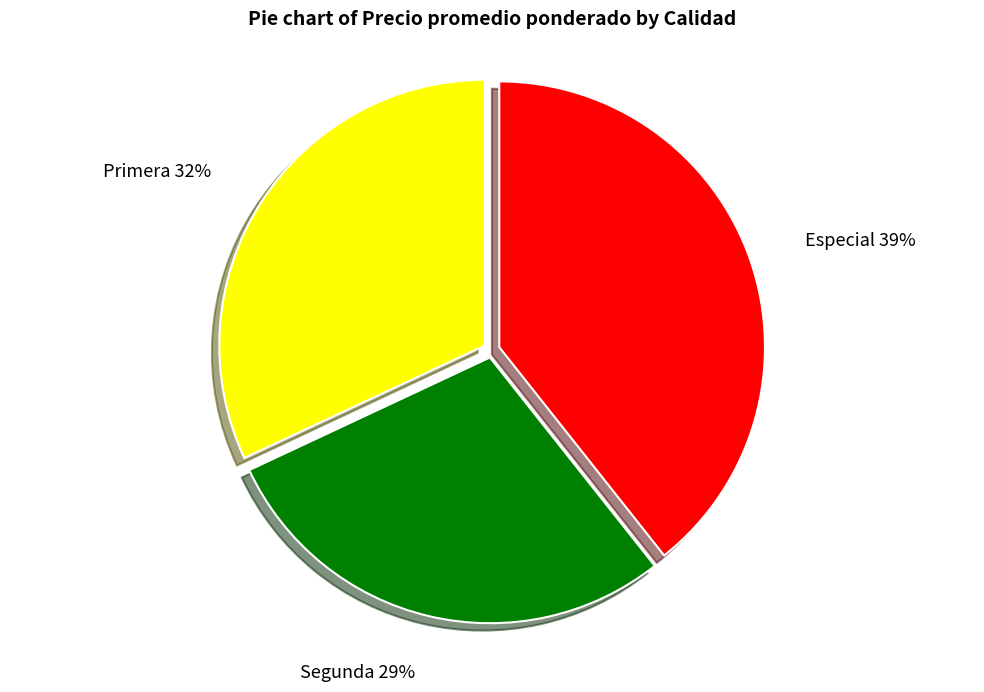

To the nearest percent, what is the combined percentage of Primera and Segunda?

61%